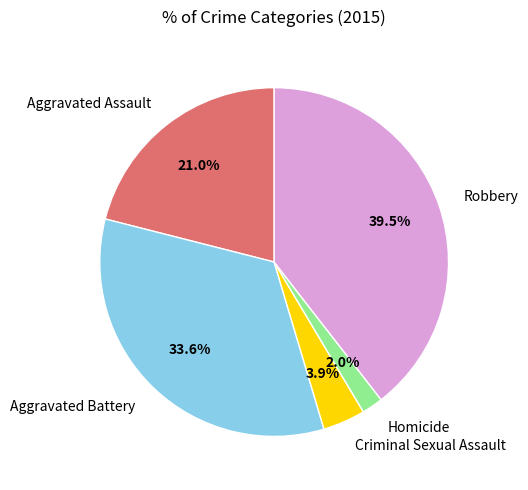

Between Criminal Sexual Assault and Aggravated Battery, which is larger?

Aggravated Battery